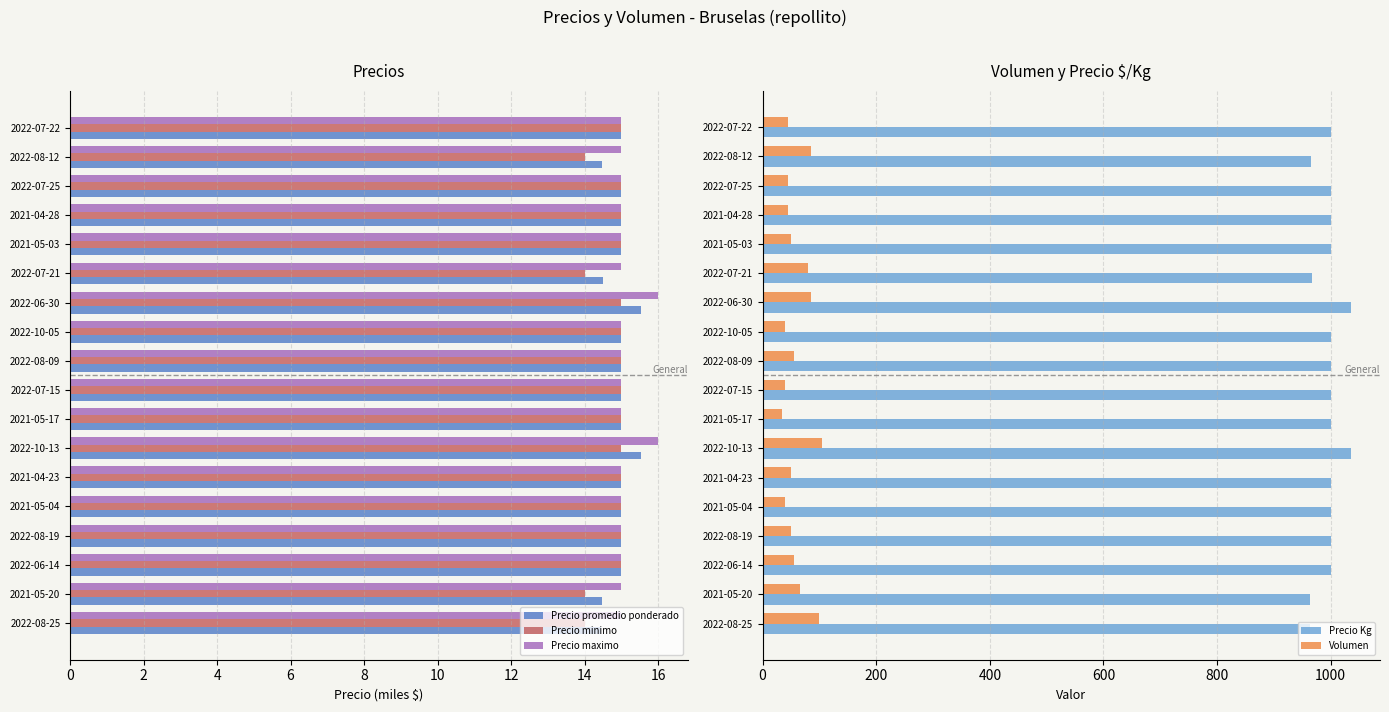

Is it true that Precio maximo equals 15.0 at 2022-10-05?

True